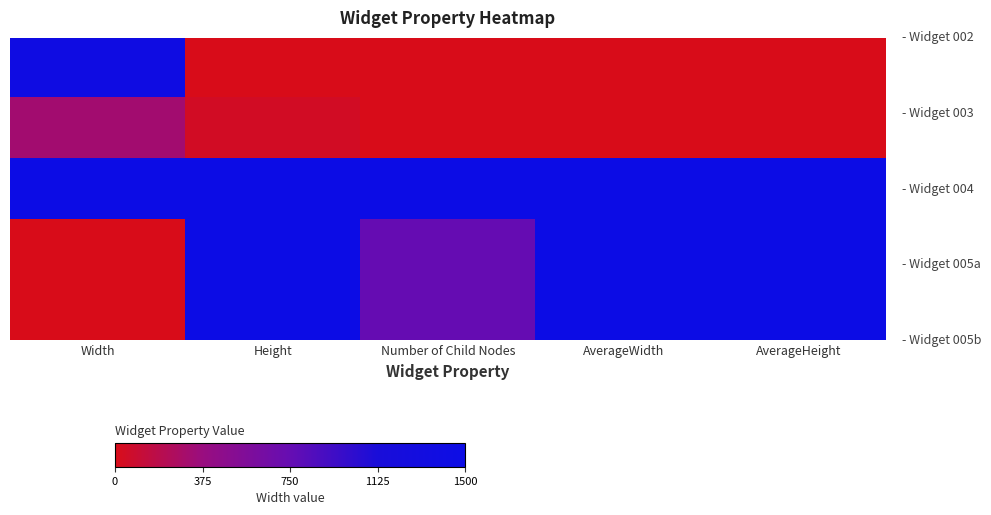

At which category is the sum across all series the highest?

Height